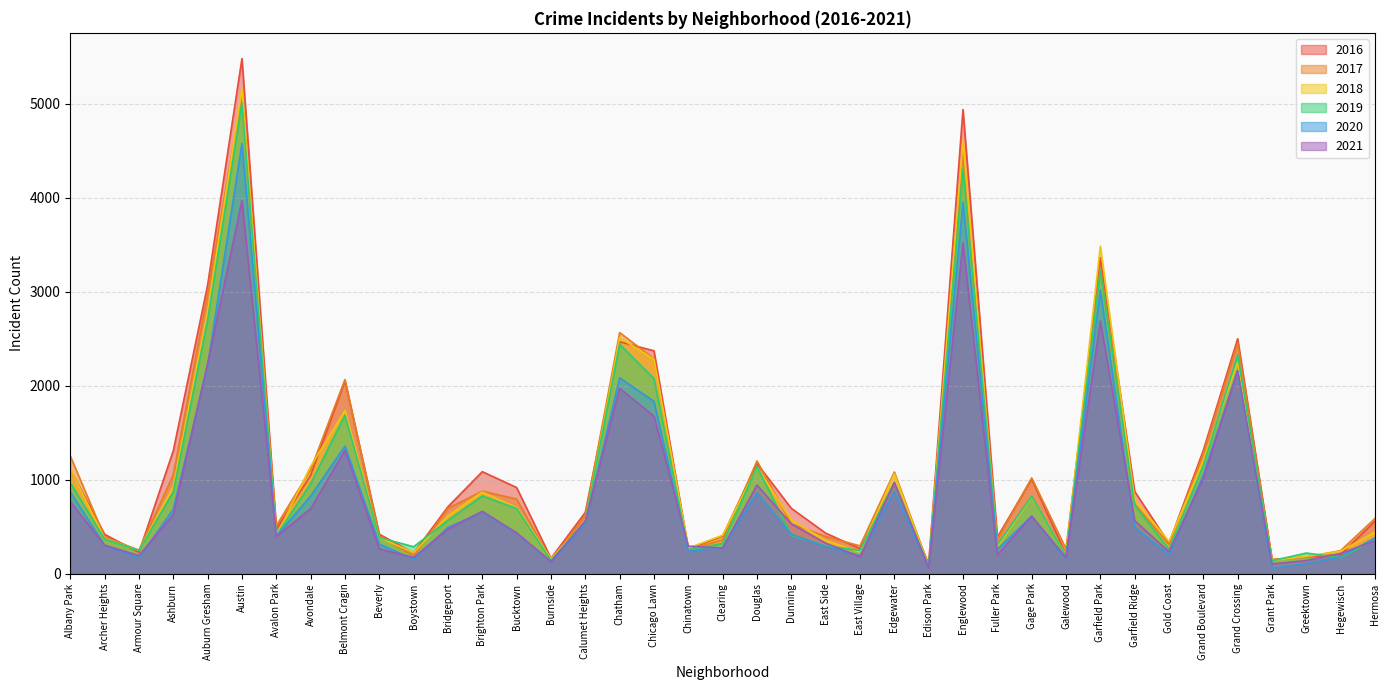

What is the value of the 2018 point at the 30th from the left?

201